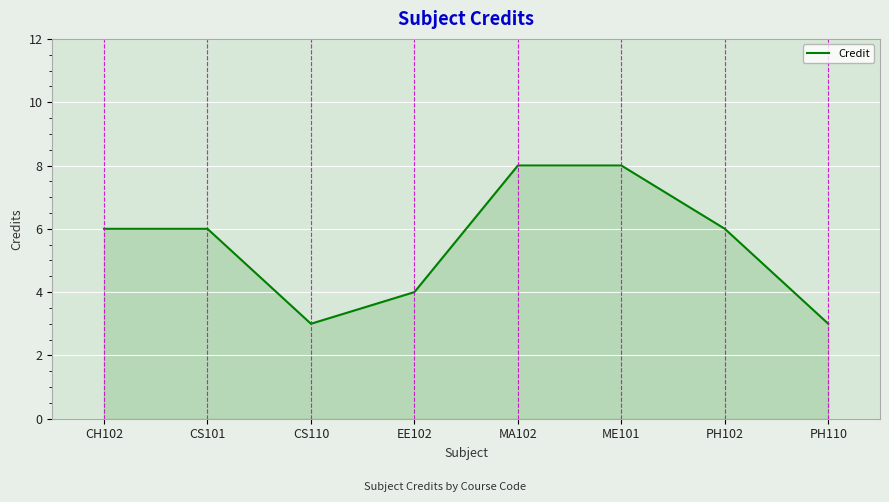

What is the maximum value shown in the chart?

8